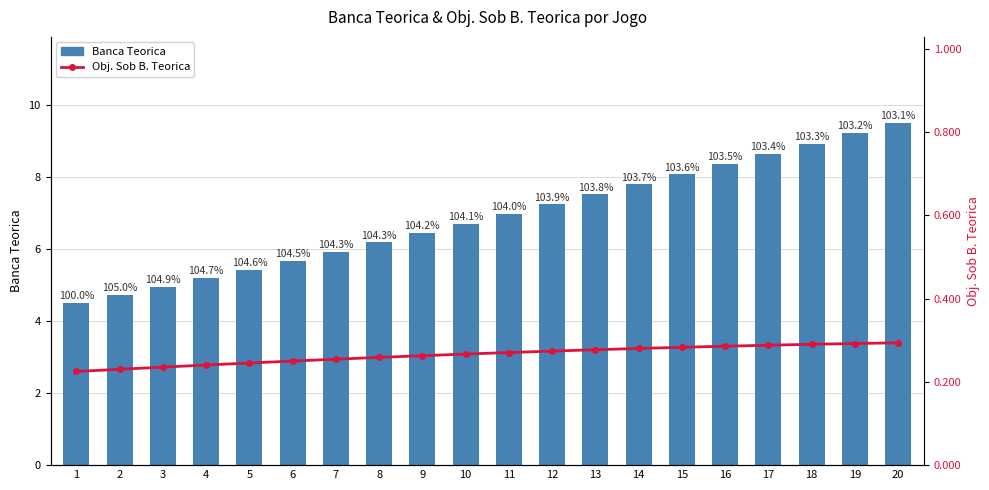

What is the sum of the Obj. Sob B. Teorica values at 19 and 6?

0.5